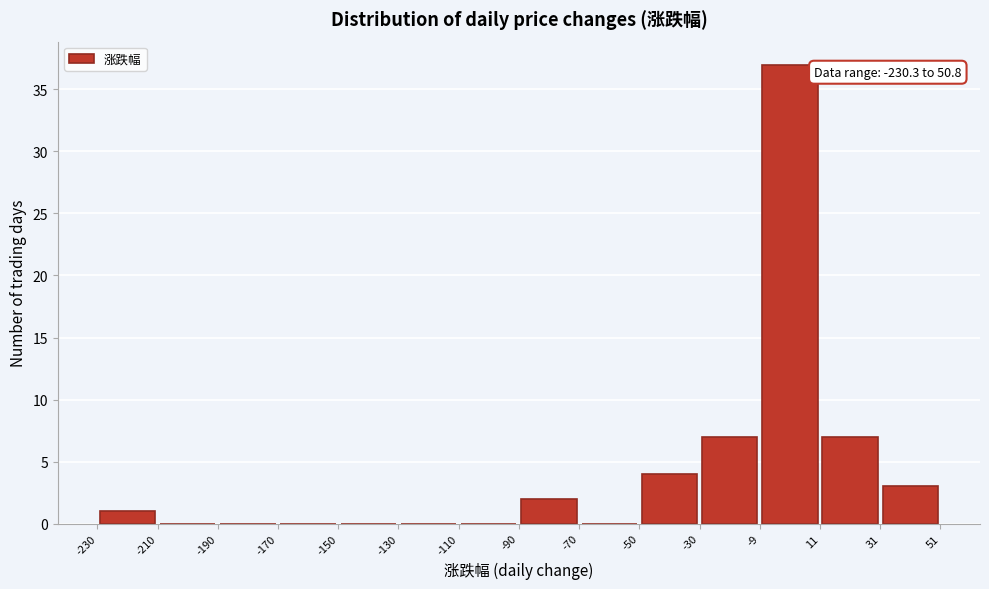

Over which range of the x-axis is the bar tallest?

-9 to 11